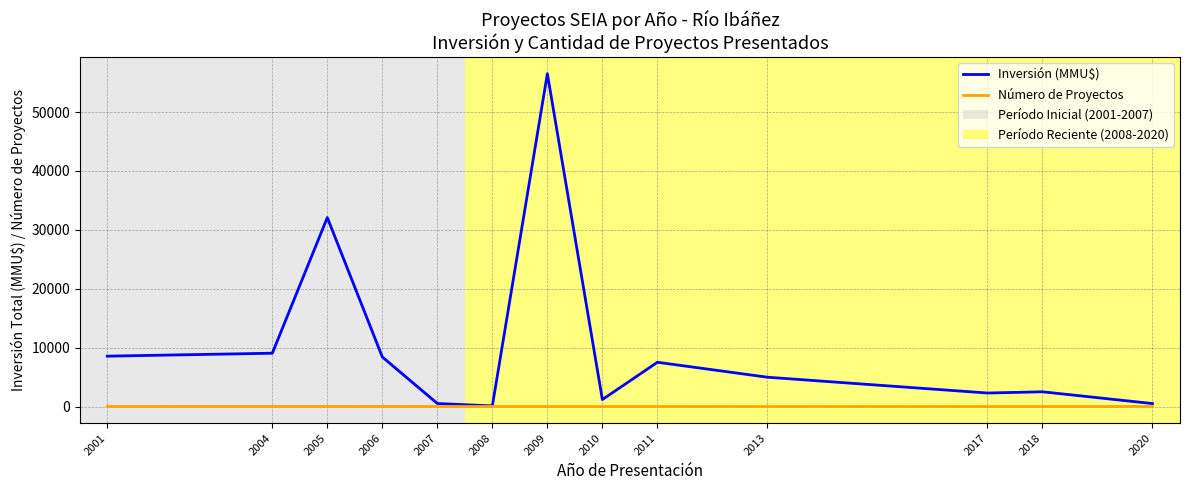

Which series has the largest total across all categories?

Inversión (MMU$)